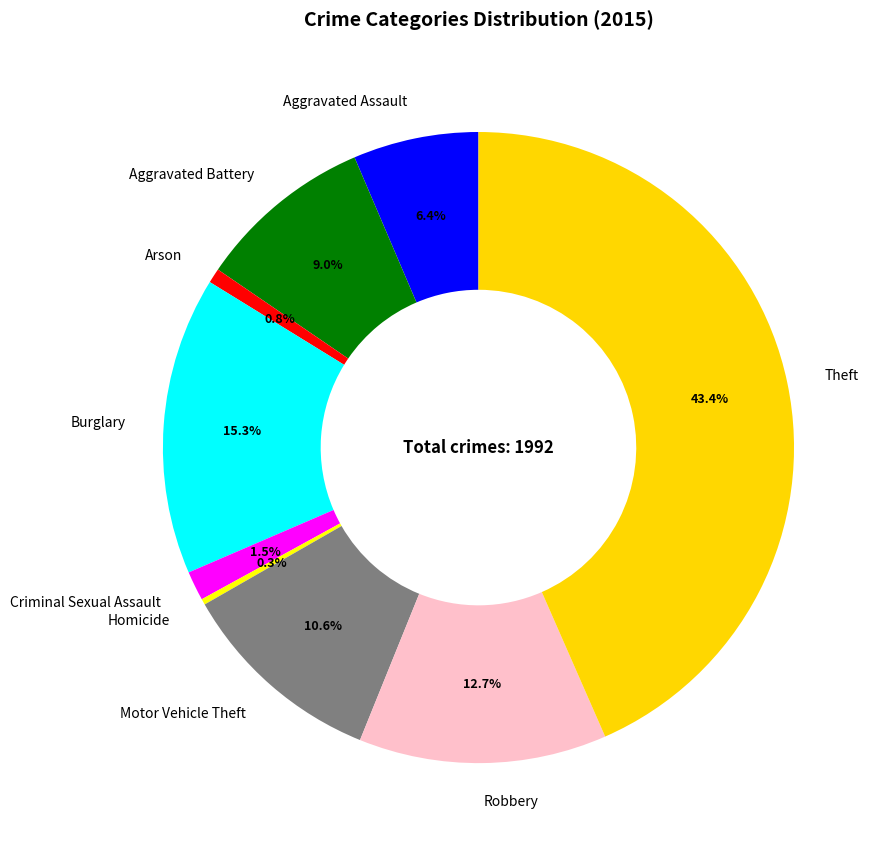

To the nearest percent, what is the average slice percentage?

11%